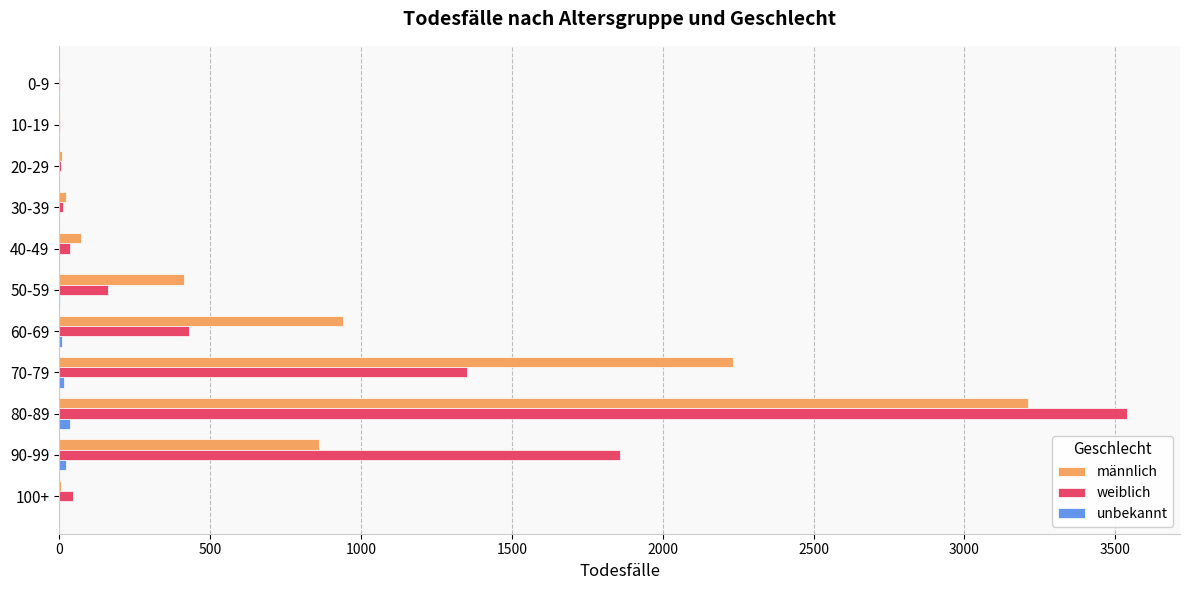

The value of weiblich at 60-69 is 431. True or false?

True